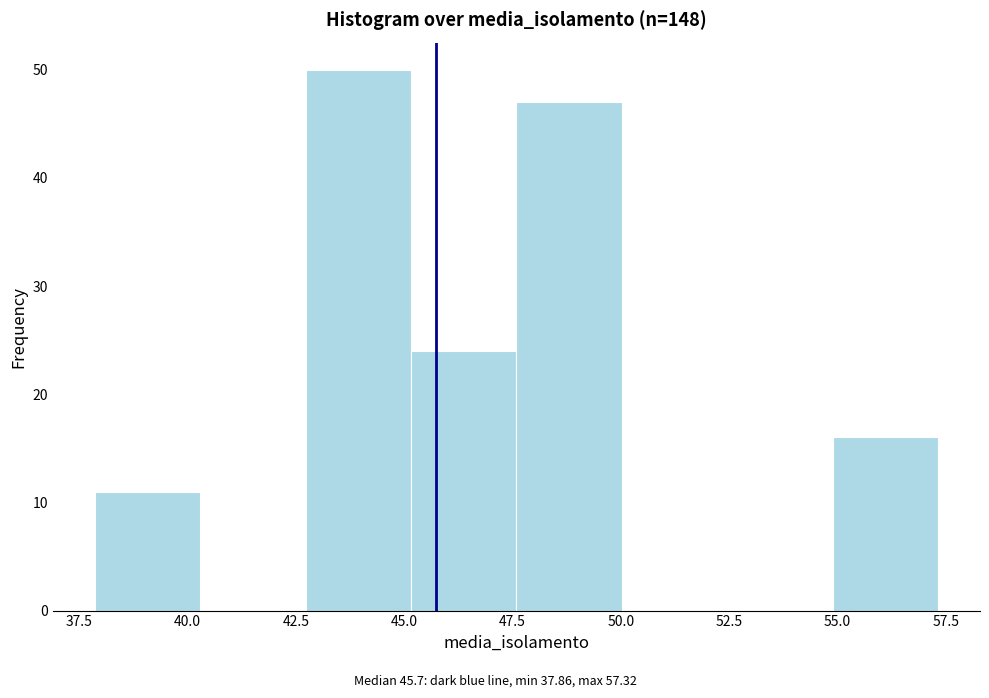

Reading left to right, transcribe this chart: for each bar, give the range it covers on the x-axis and its height. Neither the bar edges nor the heights are printed on the chart, so give them approximately, as read against the axes.

38.0 to 40.5: 11
40.5 to 42.5: 0
42.5 to 45.0: 50
45.0 to 47.5: 24
47.5 to 50.0: 47
50.0 to 52.5: 0
52.5 to 55.0: 0
55.0 to 57.5: 16